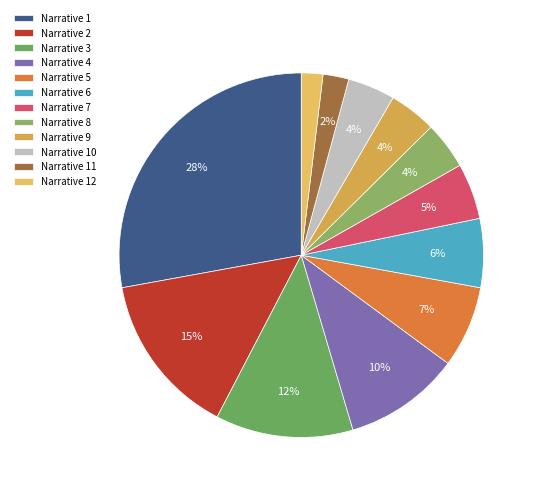

Count the number of slices in the pie.

12